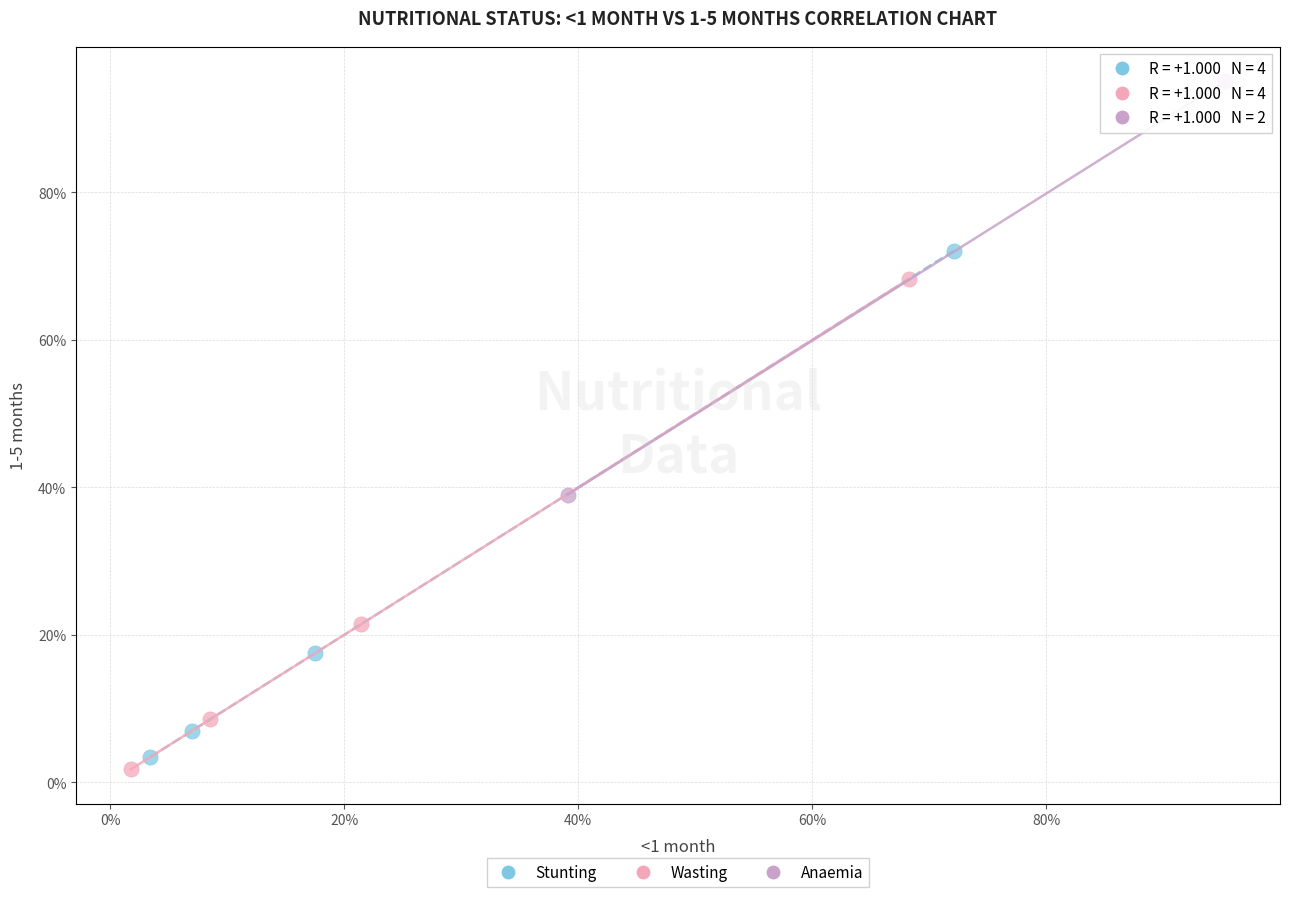

What are all the series names shown in the legend?

Stunting, Wasting, Anaemia